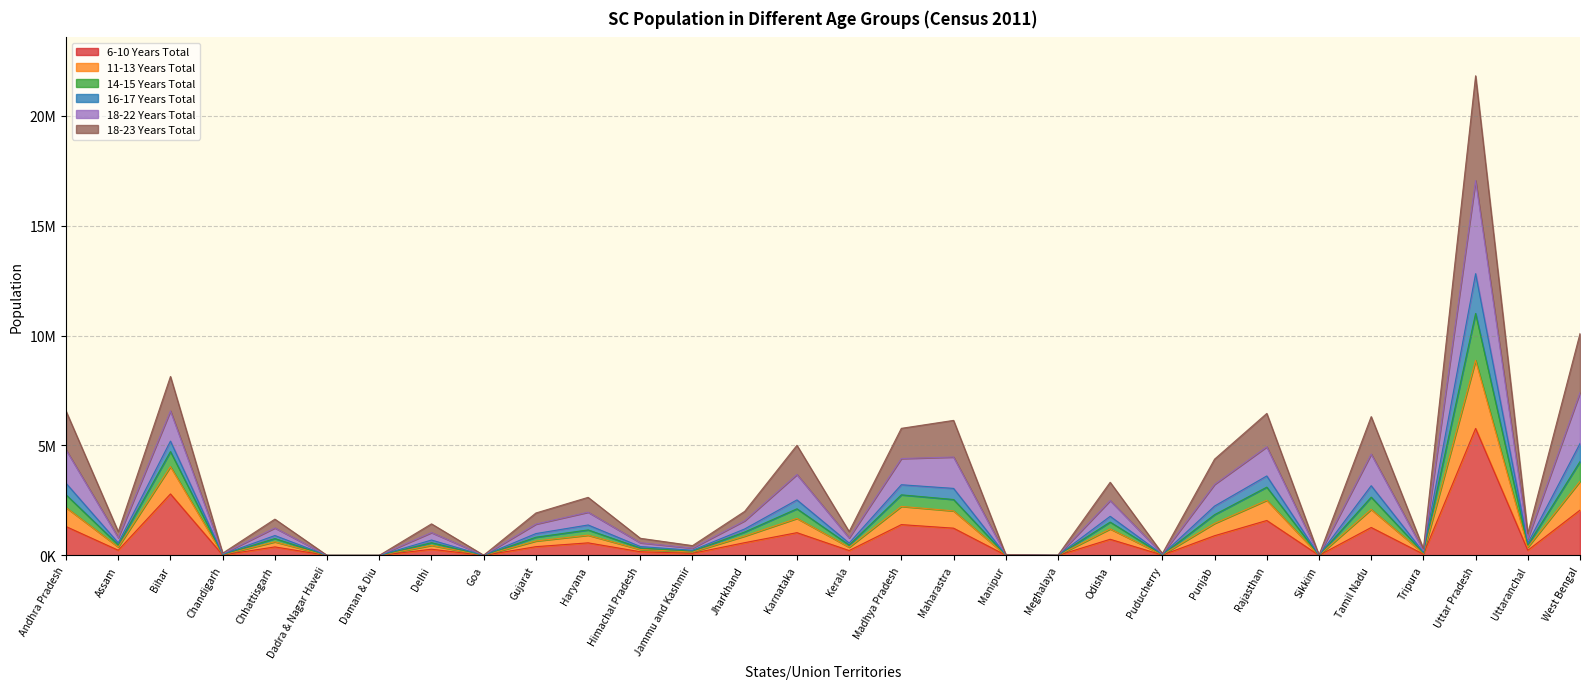

What are all the series names shown in the legend?

6-10 Years Total, 11-13 Years Total, 14-15 Years Total, 16-17 Years Total, 18-22 Years Total, 18-23 Years Total